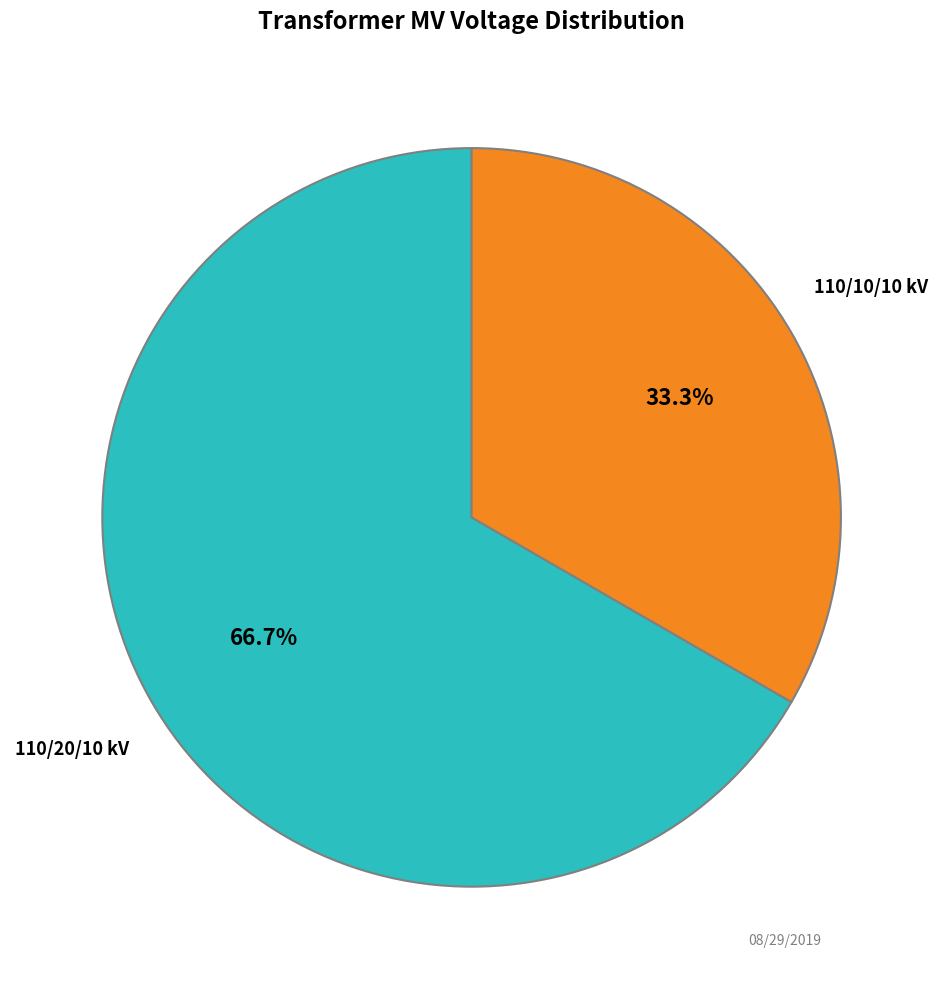

Is there any slice that represents more than half of the pie?

Yes